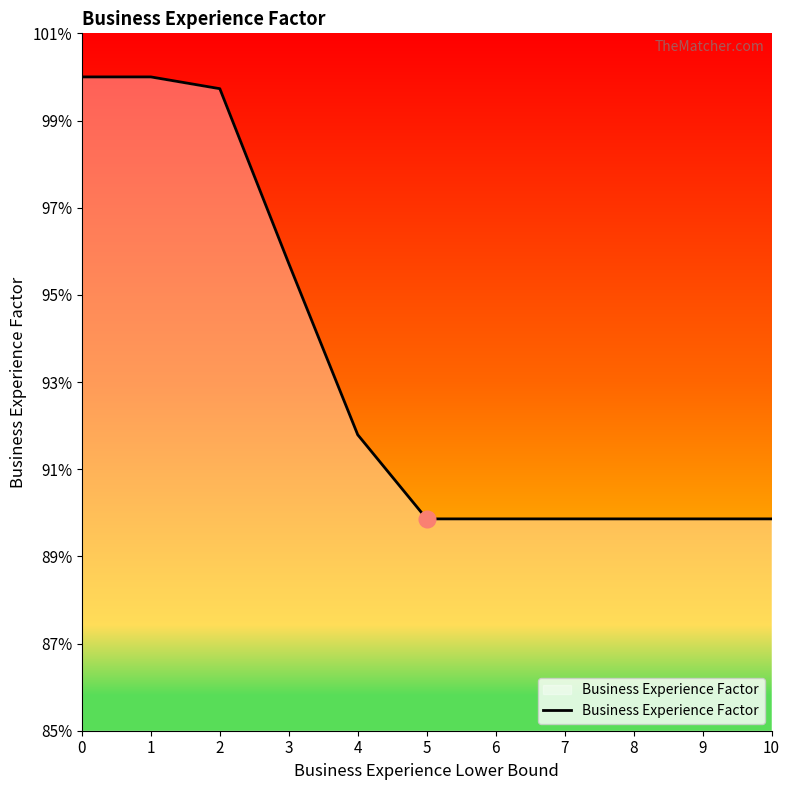

Read the value at 1.

1.0